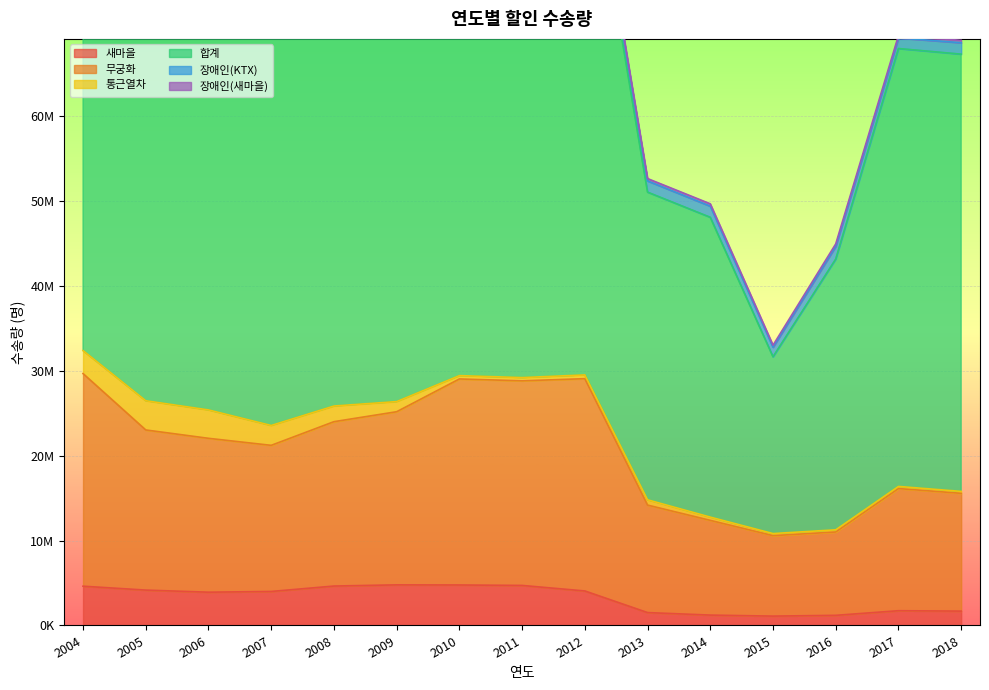

Reading right to left, extract all data points from this chart.

새마을: 1688986	1736230	1192314	1101116	1220767	1516938	4061713	4710962	4764883	4778970	4639755	4002801	3916210	4164332	4622189
무궁화: 13864374	14377664	9809805	9469827	11148717	12652429	24988544	24083910	24251924	20378711	19346878	17198227	18111781	18848143	25026968
통근열차: 229130	253505	258401	248619	387021	624100	441669	383058	391403	1195433	1845400	2342499	3344829	3441390	2706089
합계: 51462546	51542438	31867974	20808901	35286250	36212974	65756204	63261931	63348425	53610921	50558559	46974482	50665751	48627850	45015390
장애인(KTX): 1348600	1244392	1503374	1120521	1309276	1318651	1239410	1203467	1111617	989395	996646	978583	899760	1055799	665423
장애인(새마을): 281791	285389	282458	237477	279642	278140	304868	350222	385724	370719	358583	319498	290090	395863	297229